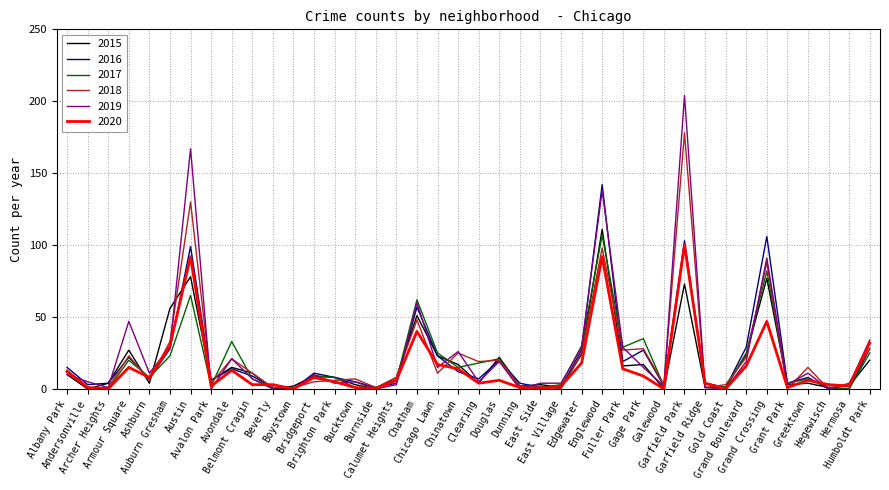

What is the difference between the maximum and minimum values in the 2020 series?

100